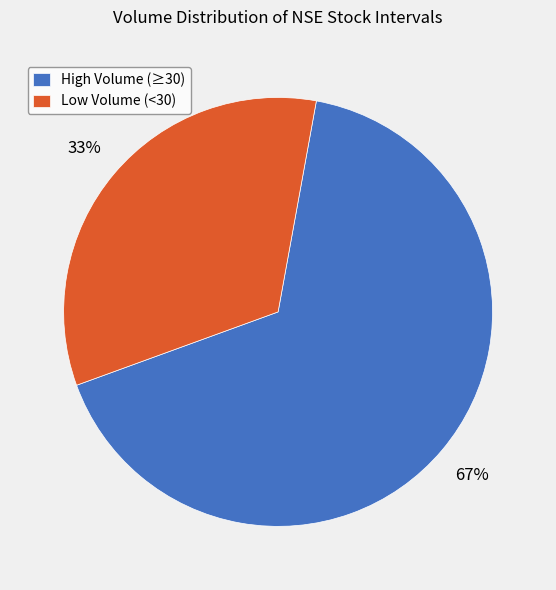

What percentage is the Low Volume (<30) slice, to the nearest percent?

33%